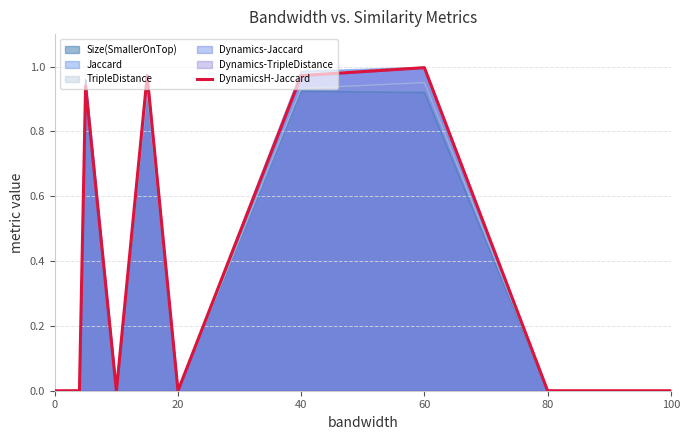

The Size(SmallerOnTop) series shows 1.2 at 60. True or false?

False